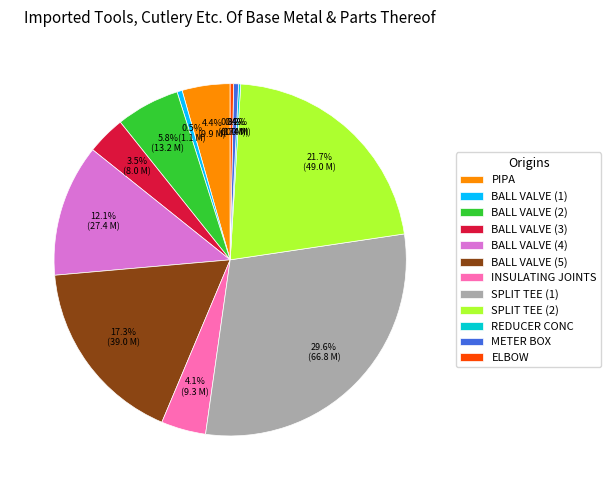

Approximately how many times larger is the value at PIPA compared to BALL VALVE (2)?

0.8